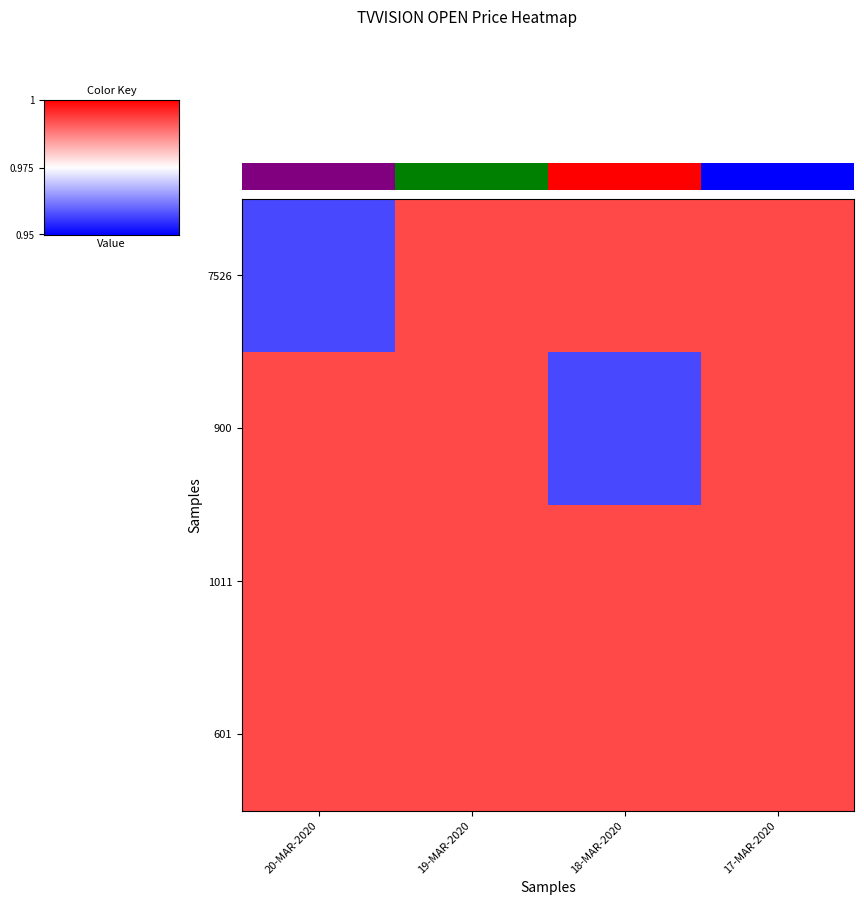

What is the average value of the 601 series?

1.0